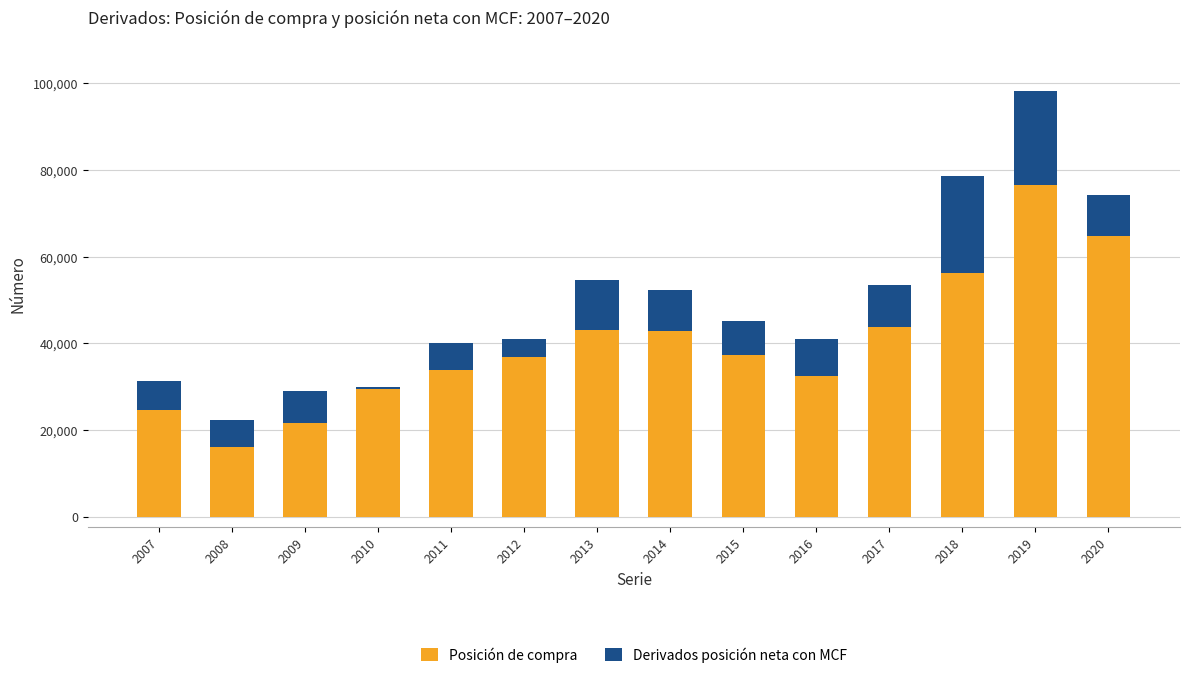

What is the maximum value for Posición de compra?

76618